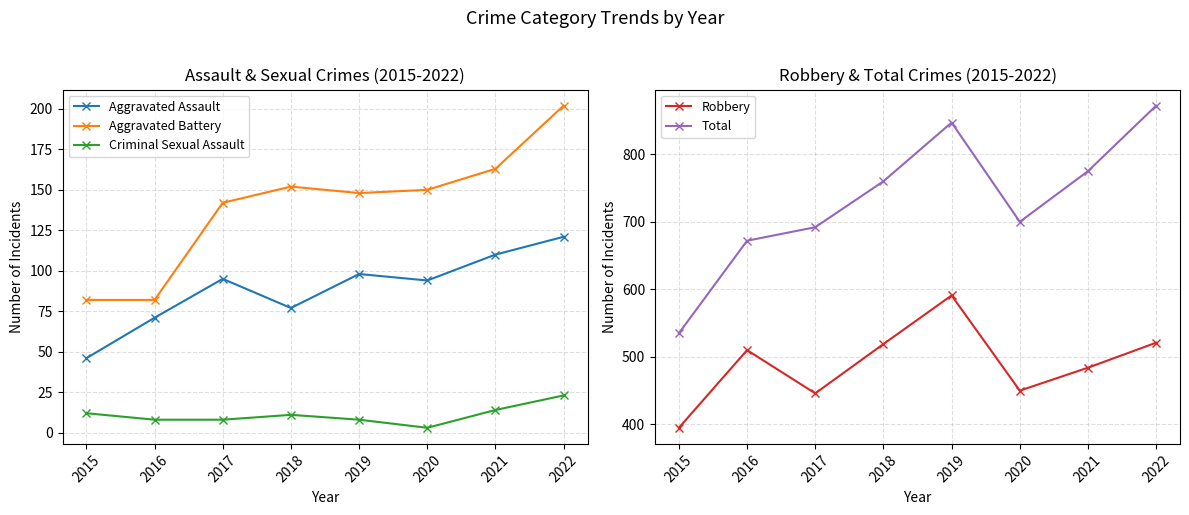

In Total, how many points are higher than both neighbors (excluding endpoints)?

1